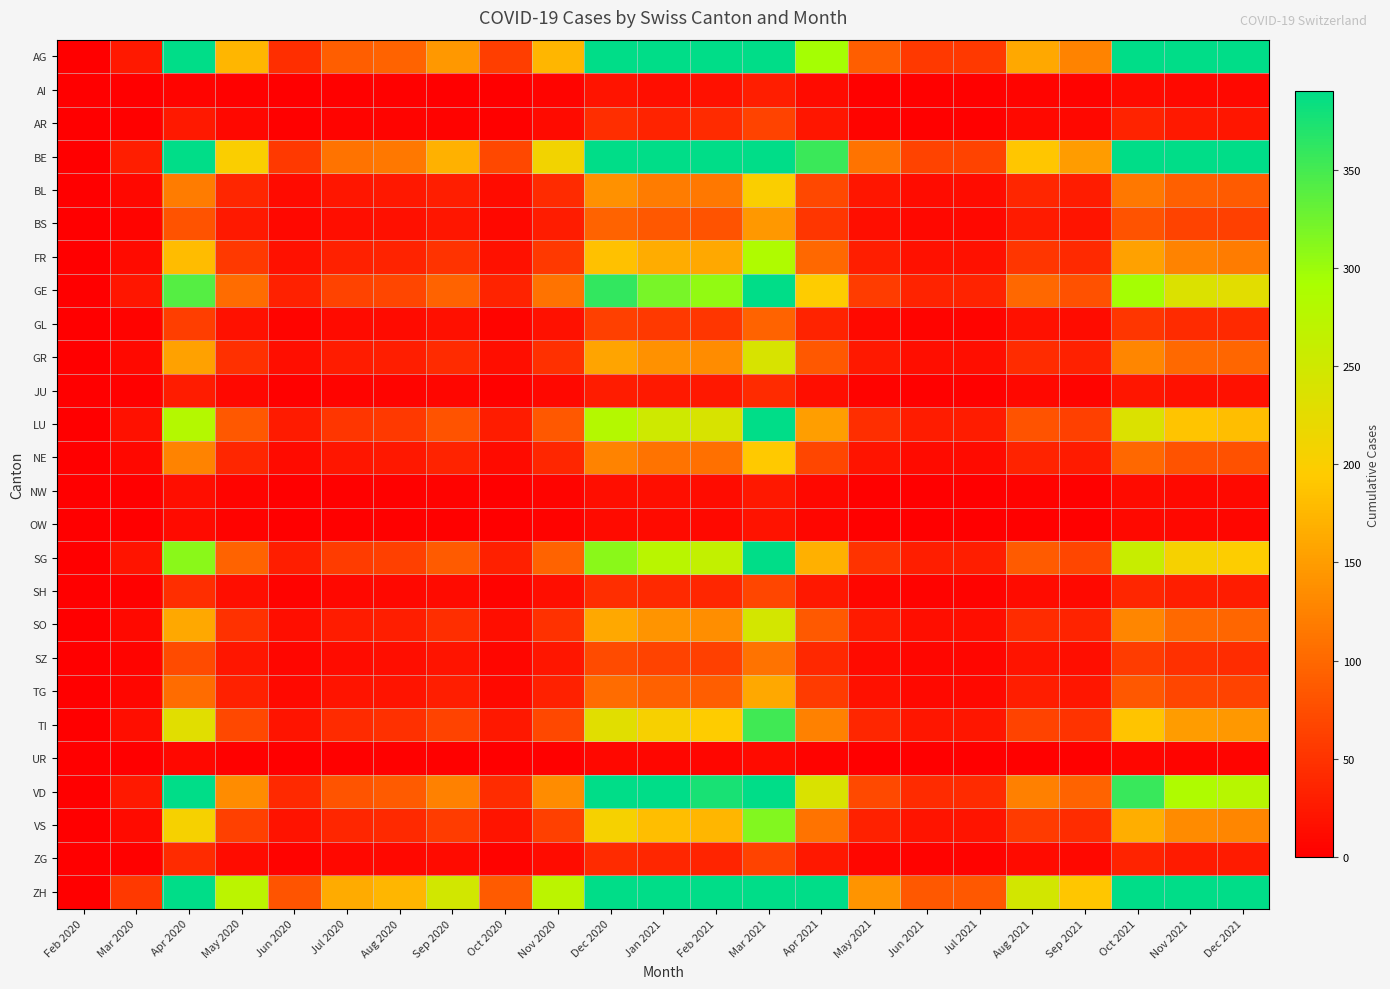

Between Jun 2020 and Feb 2021, which series saw the biggest shift?

ZH